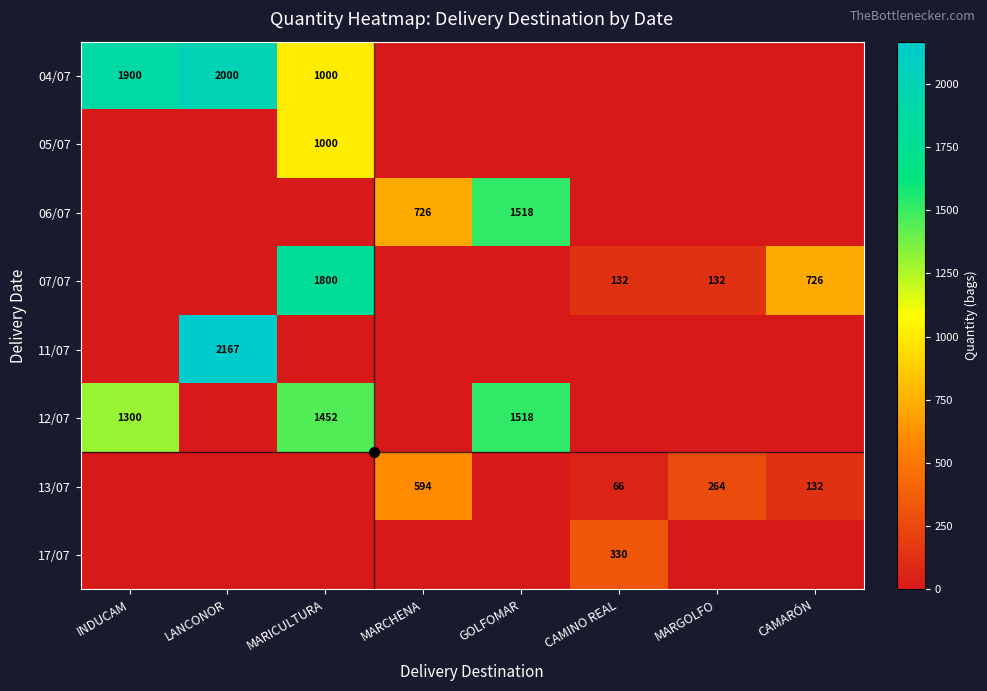

Count the number of categories in the chart.

8